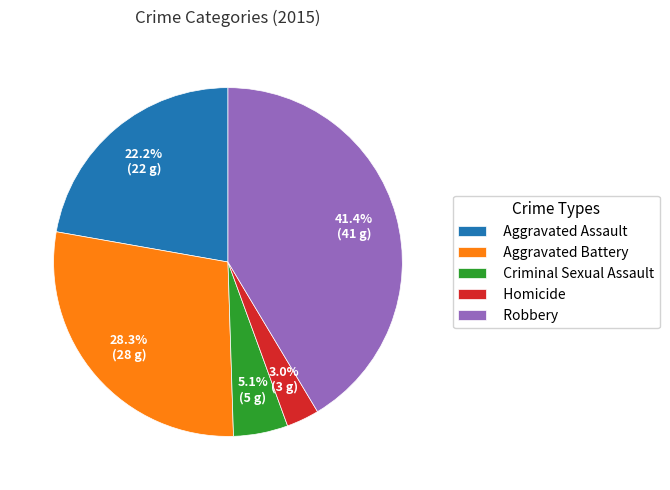

To the nearest percent, what percentage of the pie is Aggravated Battery?

28%